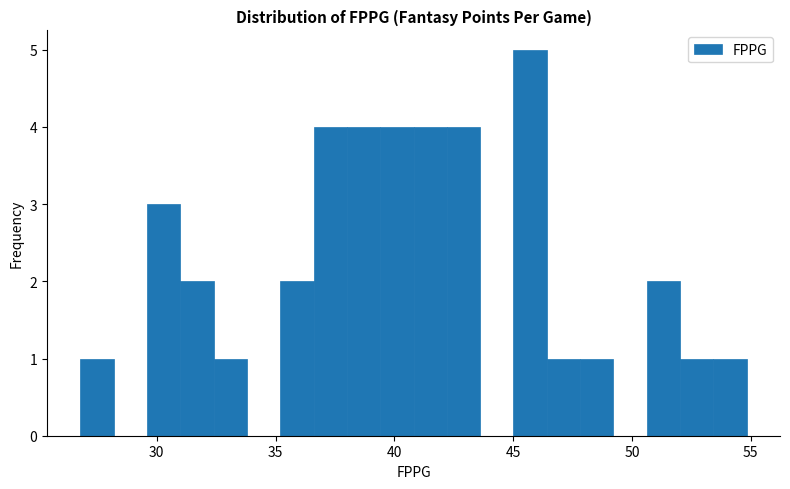

Around what value on the x-axis is the tallest bar? Give the approximate position of its centre, as read against the axis.

45.5